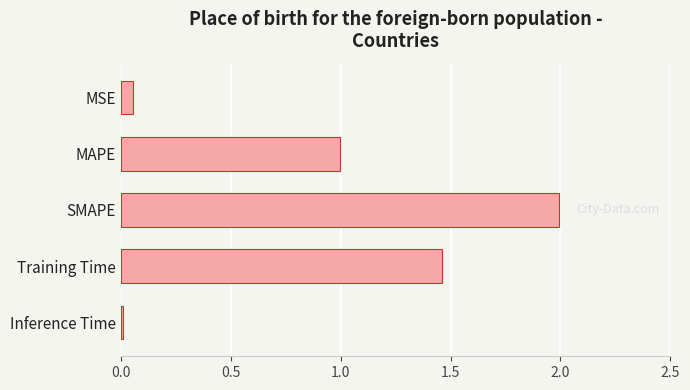

The chart shows a value of 2.0 at SMAPE. True or false?

True